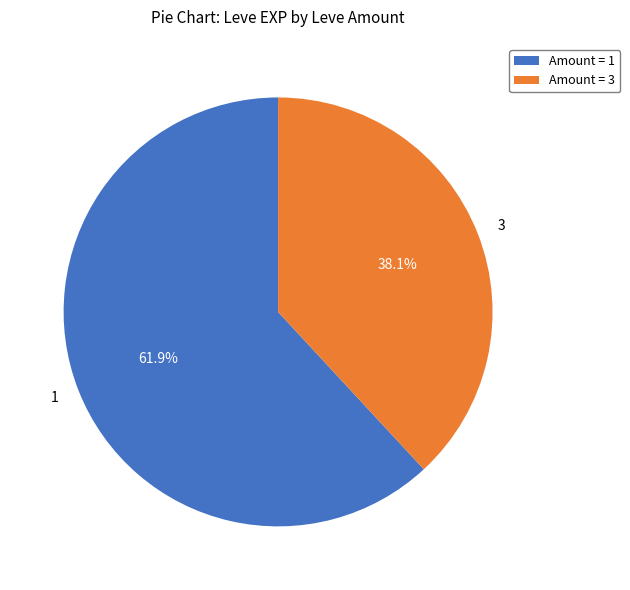

Does 3 represent more than half of the total?

No